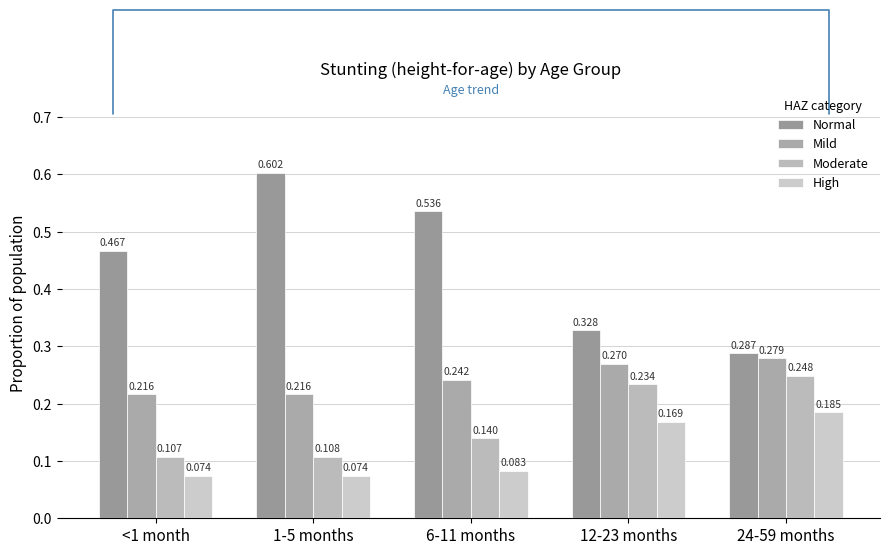

At which category is the sum across all series the highest?

1-5 months